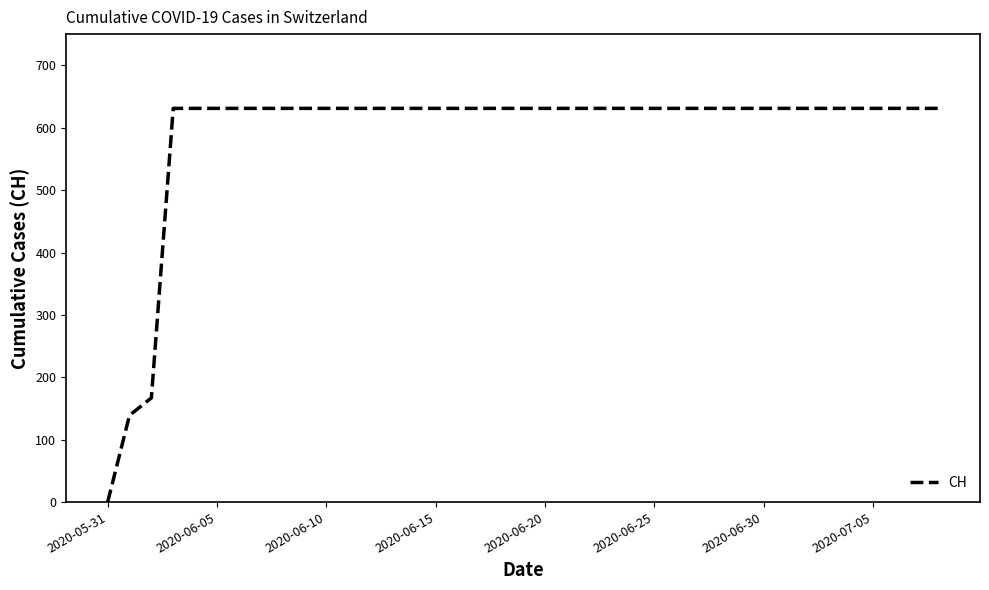

What is the difference between the maximum and minimum values?

631